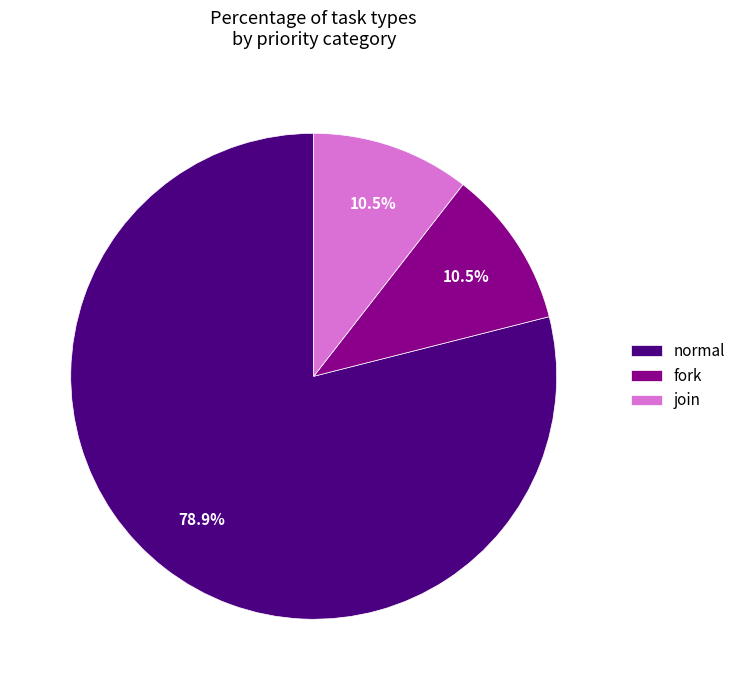

What percentage is NOT represented by join?

89.5%